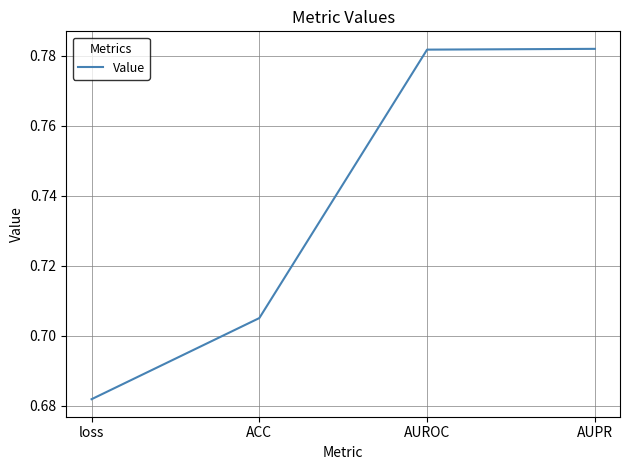

The value at AUPR is 1.3. True or false?

False